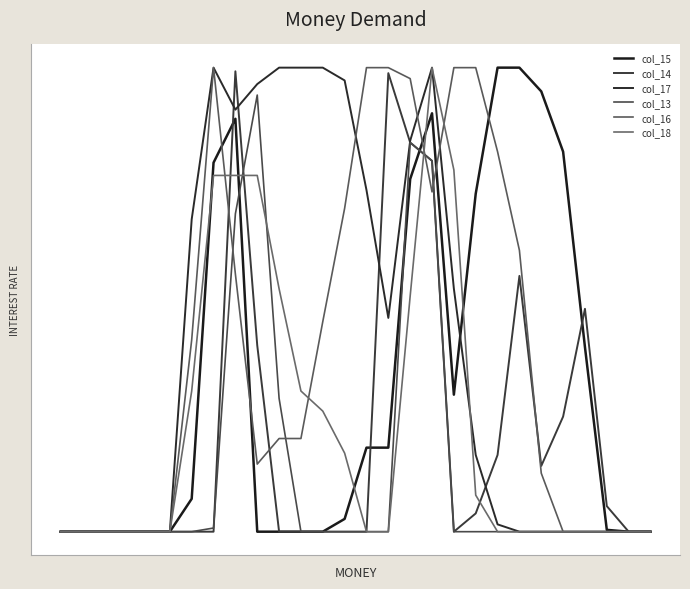

True or false: col_18 and col_17 intersect in this chart.

True